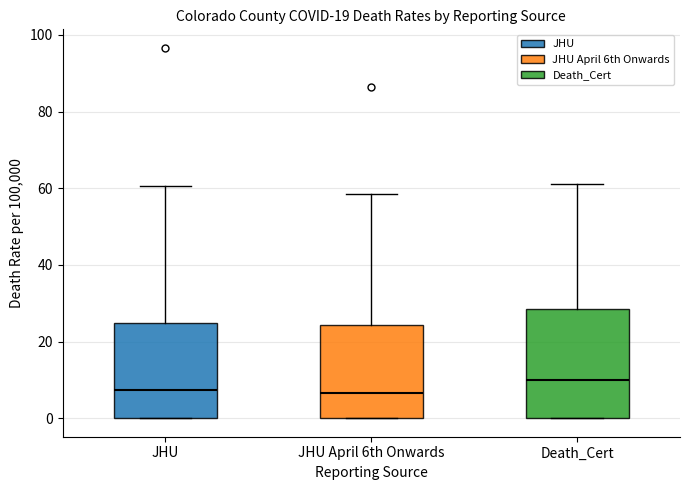

Reading left to right, read every box against the y-axis: the position of its median line, the range the box covers, and the ends of its whiskers. The values are not printed on the chart, so give them approximately, as read against the axis.

JHU: median 8, box 0 to 24, whiskers 0 to 60
JHU April 6th Onwards: median 6, box 0 to 24, whiskers 0 to 58
Death_Cert: median 10, box 0 to 28, whiskers 0 to 62